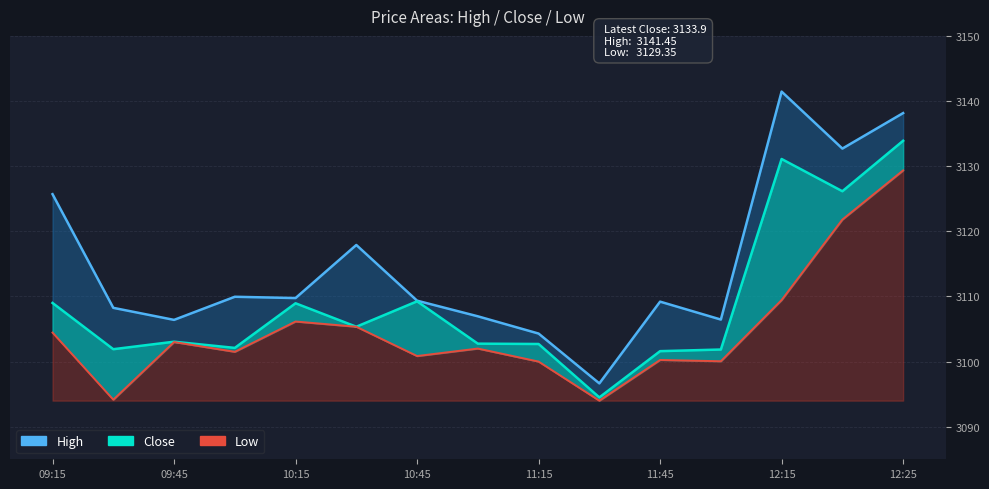

List the series in order of their overall mean, lowest first.

Low, Close, High